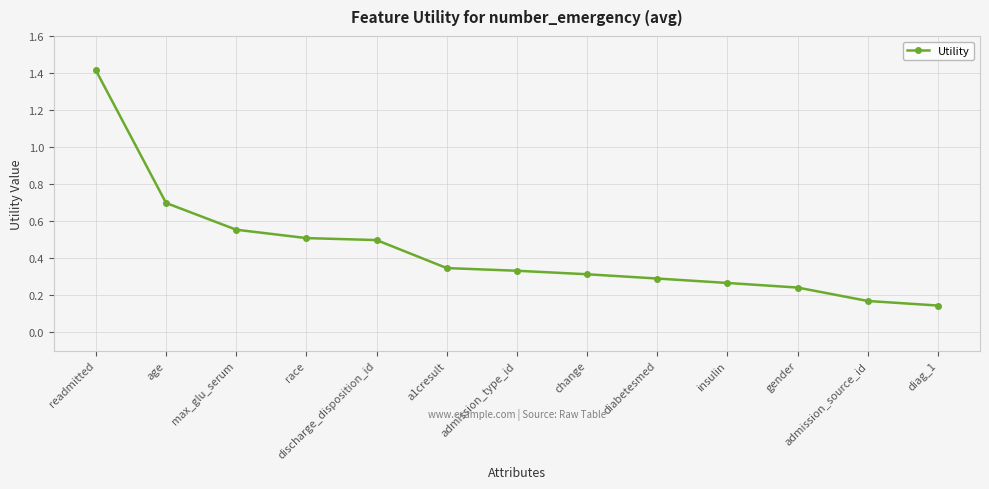

The value at discharge_disposition_id is 0.9. True or false?

False